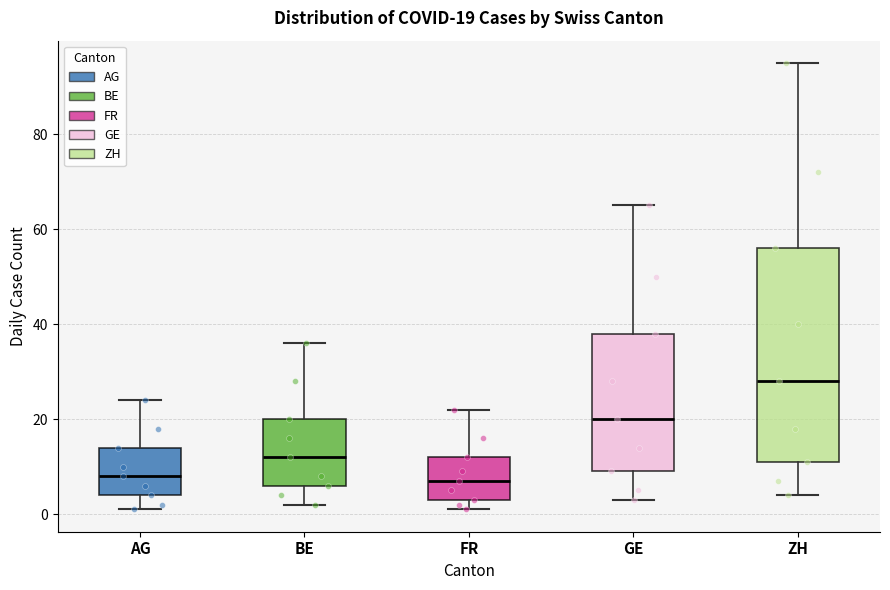

Which box is the tallest, from its lower edge to its upper edge?

ZH